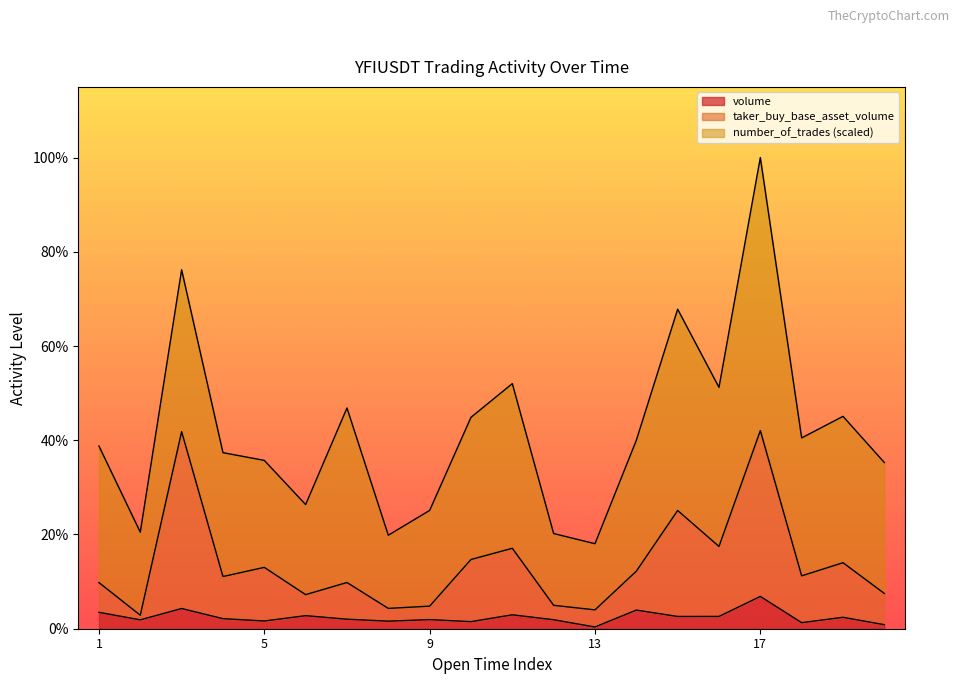

What is the lowest value of the taker_buy_base_asset_volume series?

2.9